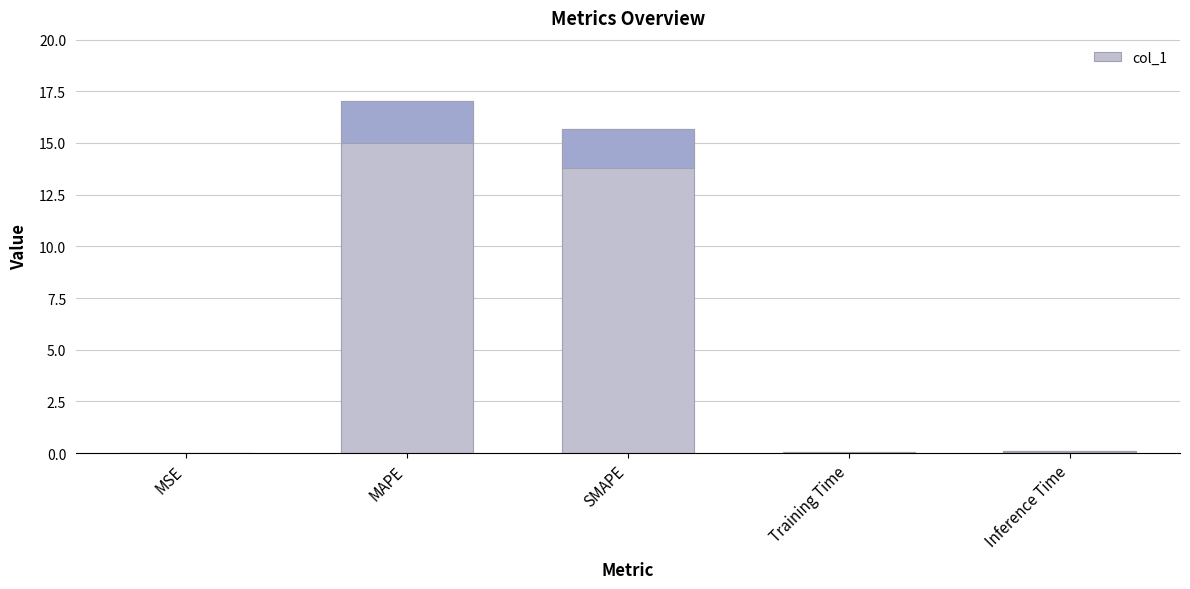

What is the label of the 5th bar from the right?

MSE